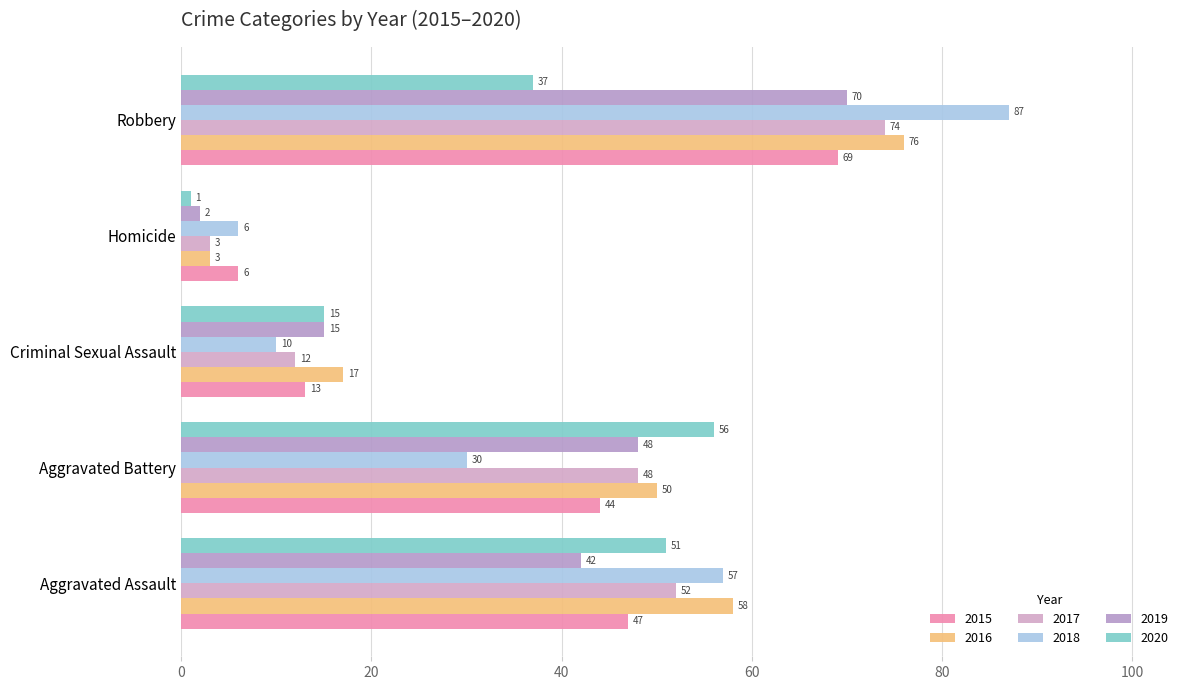

How many values in the 2018 series are below 30?

2